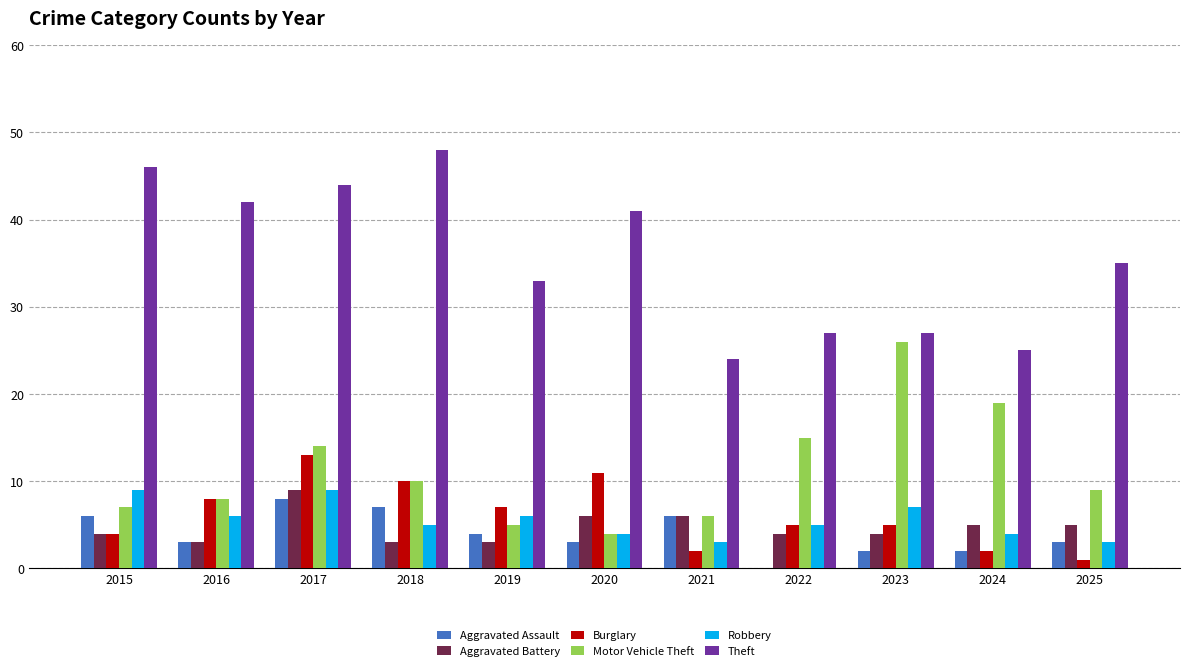

What is the total value across all series at 2022?

56